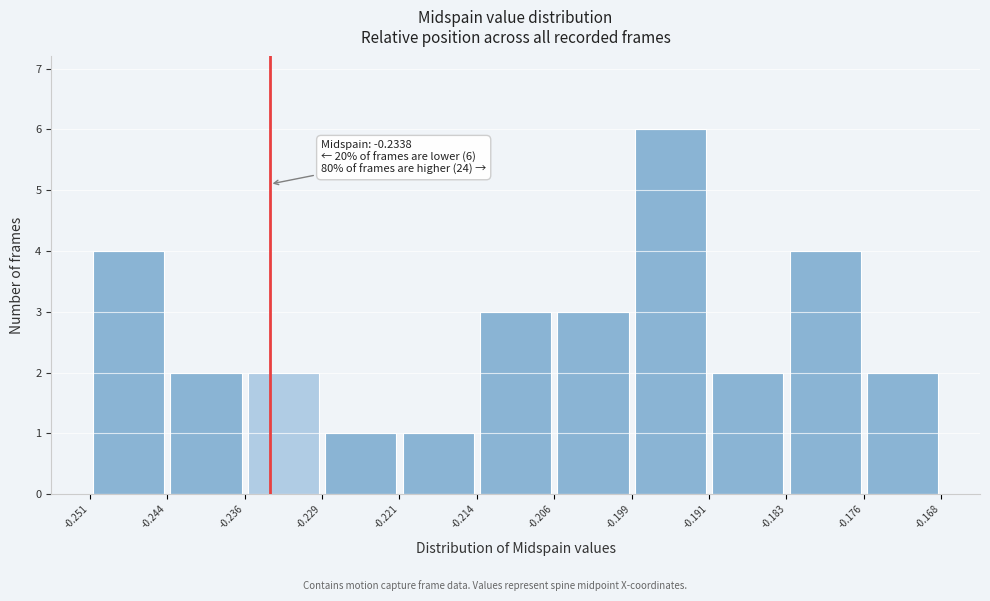

Which range on the x-axis has the tallest bar?

-0.199 to -0.191